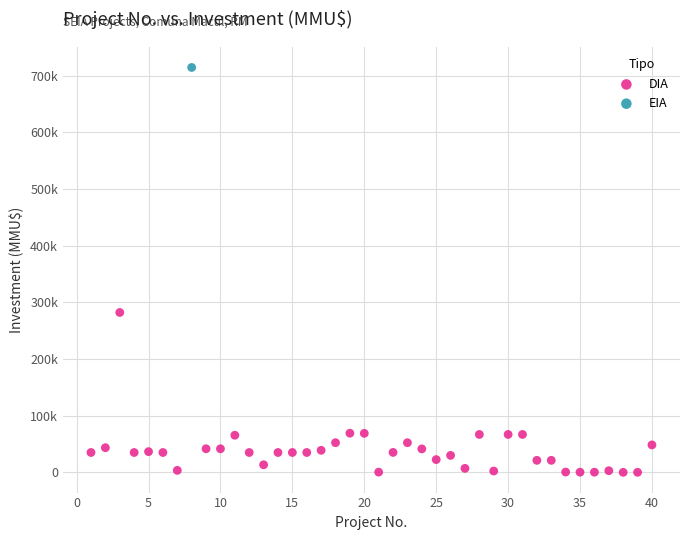

What are all the series names shown in the legend?

DIA, EIA